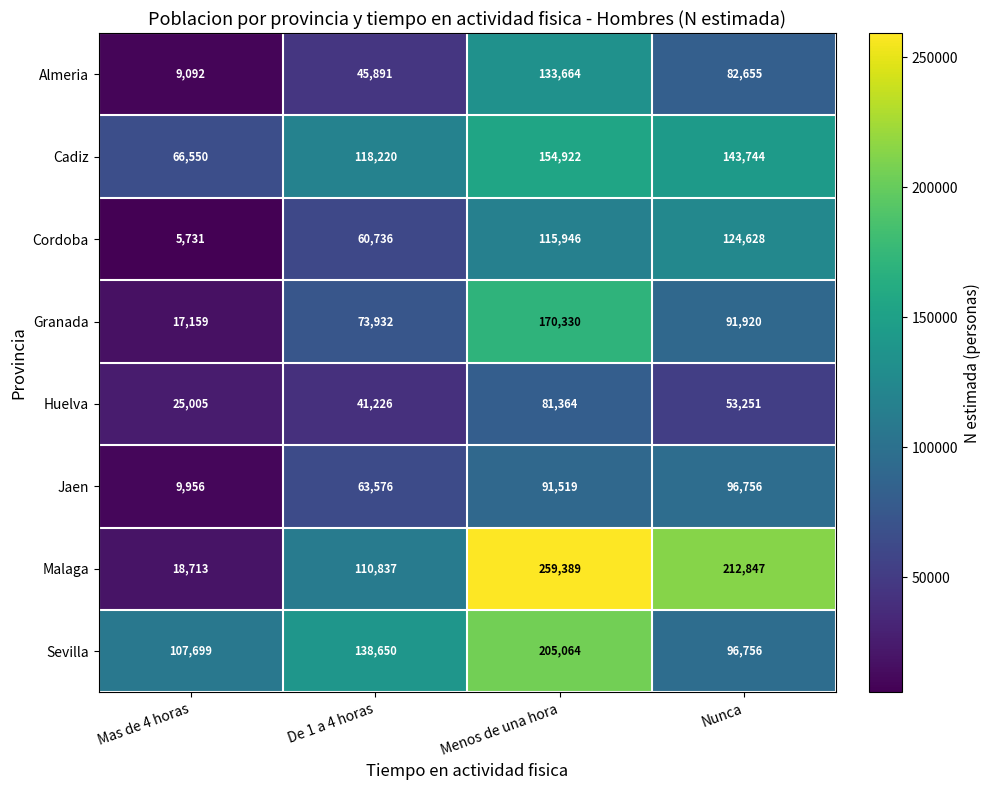

Rank the series by their maximum value, from highest to lowest.

Malaga, Sevilla, Granada, Cadiz, Almeria, Cordoba, Jaen, Huelva